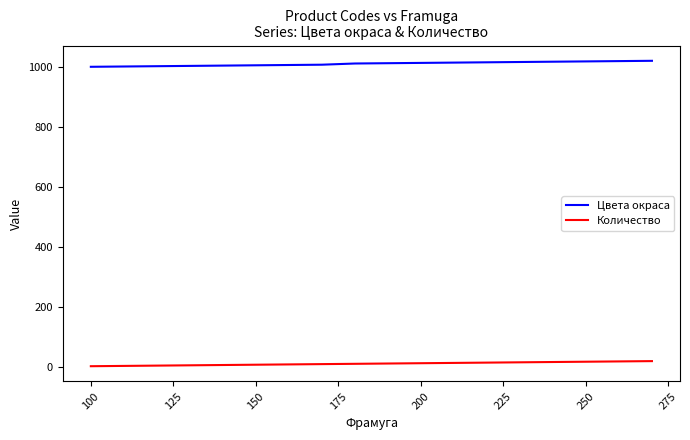

Which series has the largest range (max minus min)?

Цвета окраса